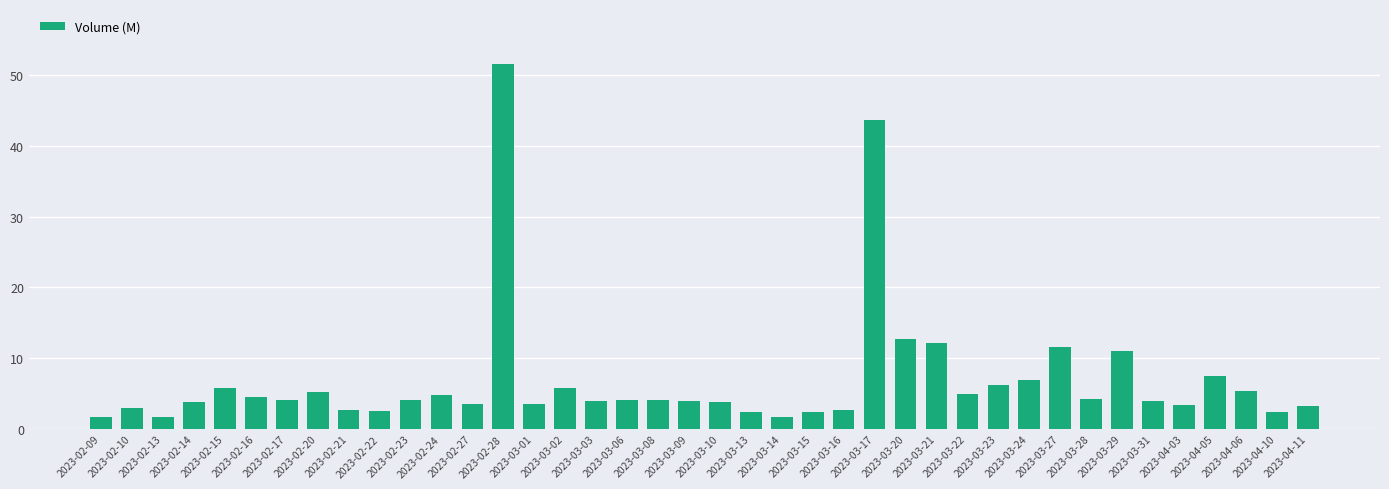

What is the difference between the values at 2023-02-23 and 2023-04-10?

1.8